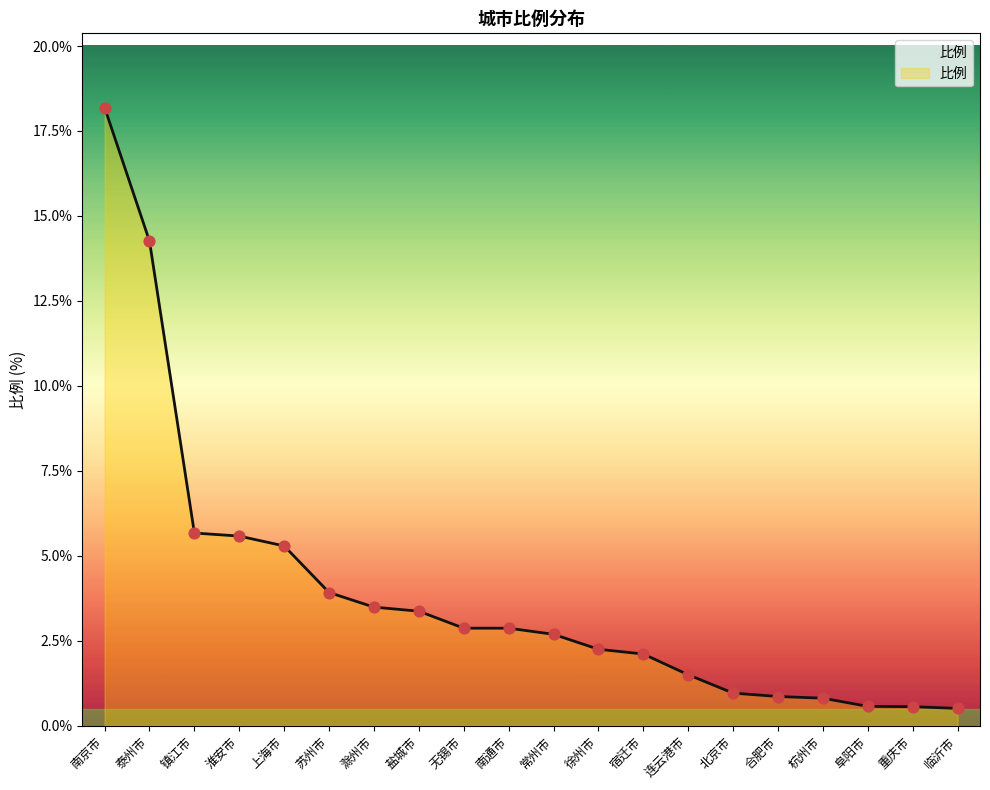

What is the change in value from 镇江市 to 无锡市?

-2.8